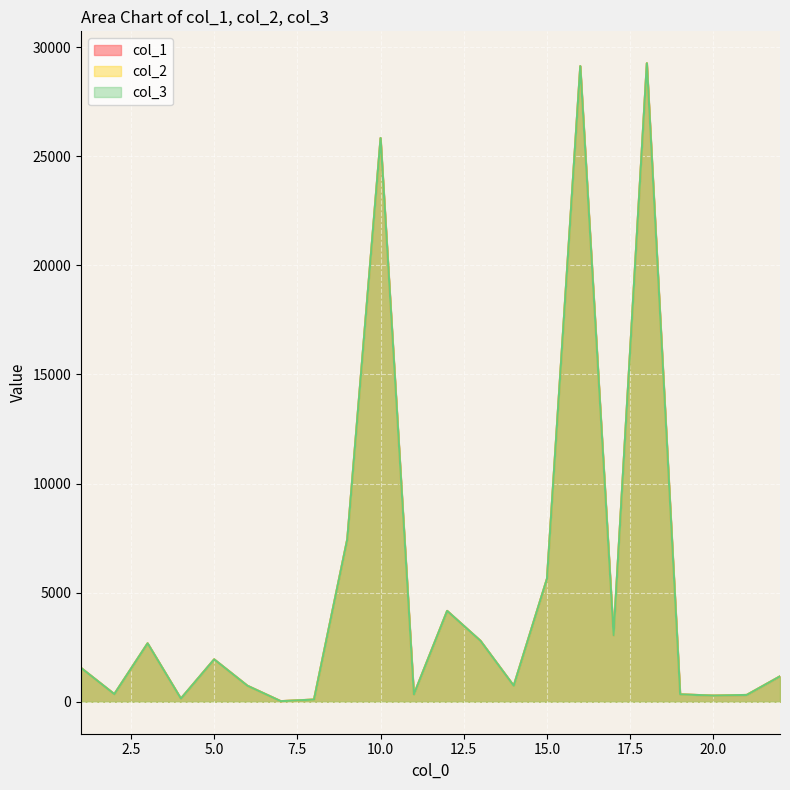

Is the value of col_3 at 15 greater than the value of col_2 at 16?

No